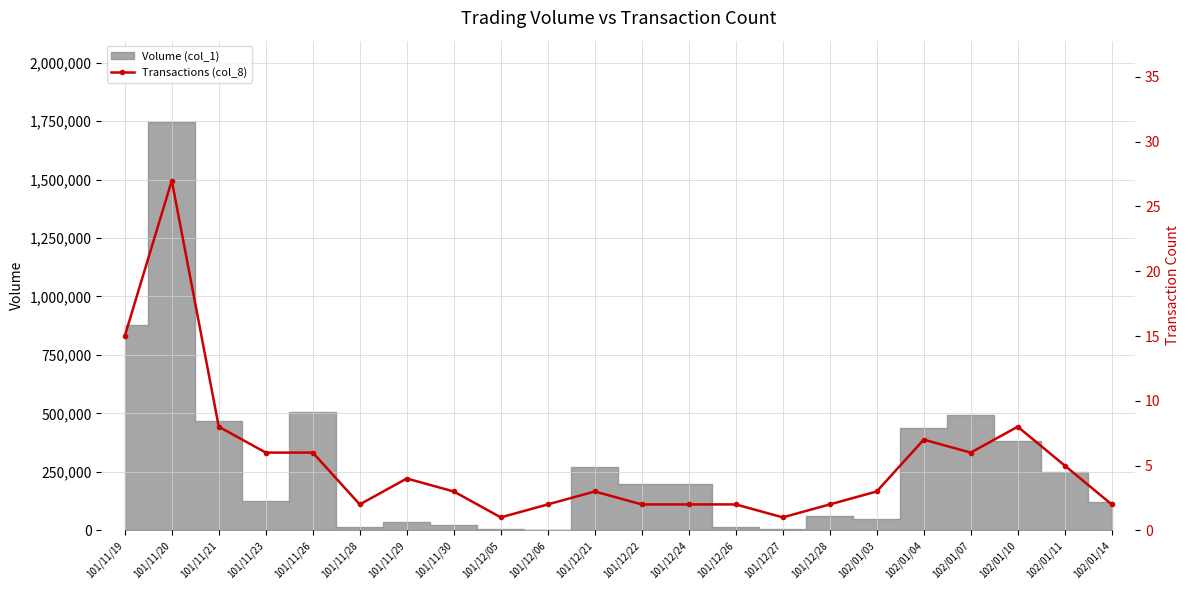

At which category does the chart reach its peak across all series?

101/11/20